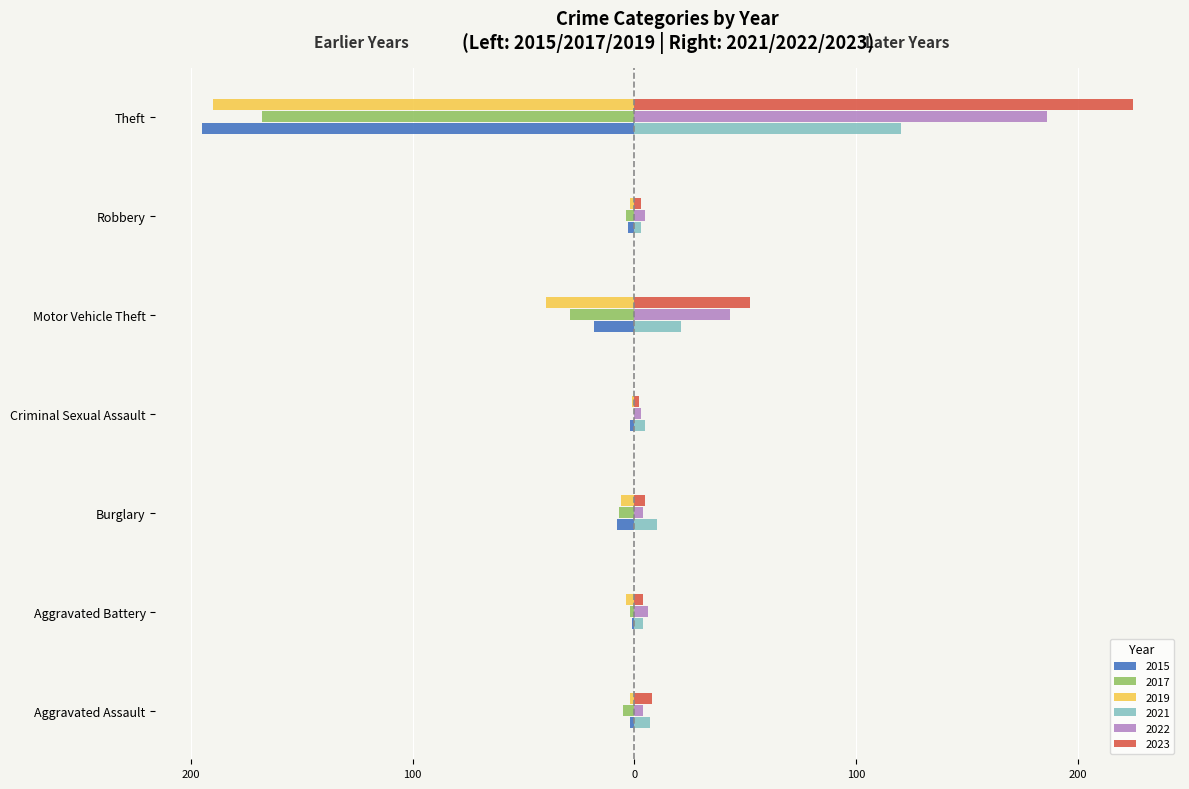

What are all the series names shown in the legend?

2015, 2017, 2019, 2021, 2022, 2023